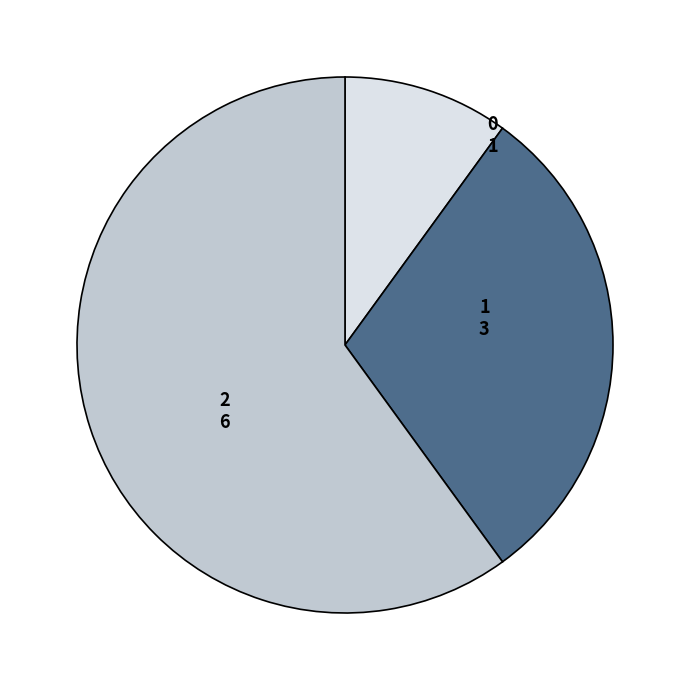

The 2 slice represents 50% of the pie. True or false?

False